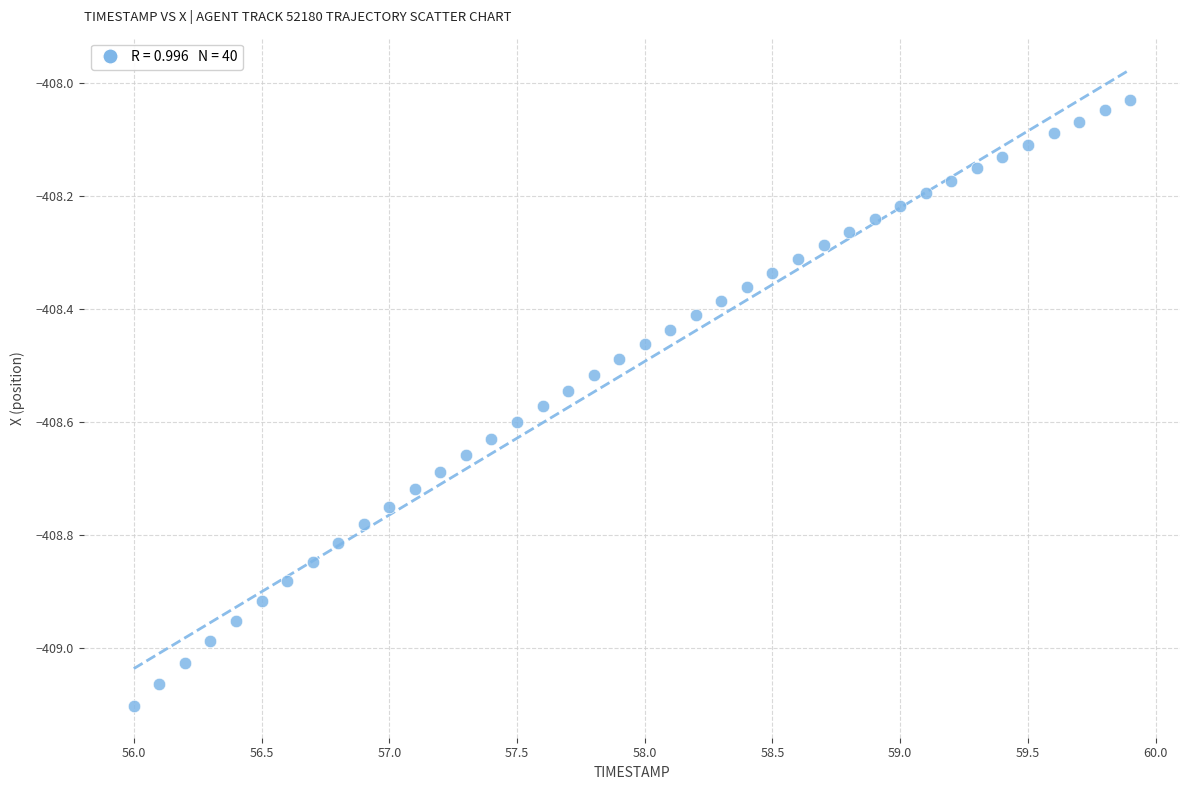

What is the range of Y values (max minus min)?

1.1